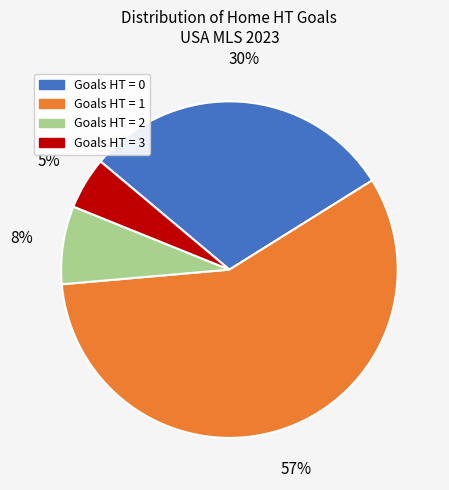

Does any single category account for the majority?

Yes